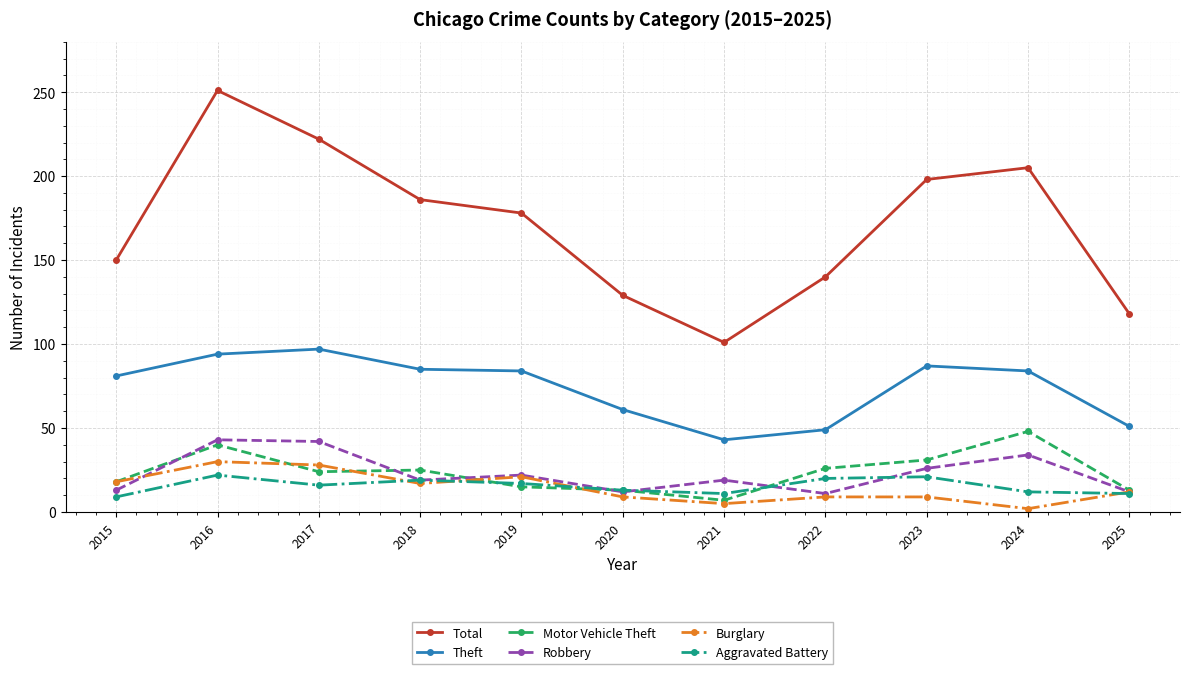

What value does the Total series have at 2018?

186